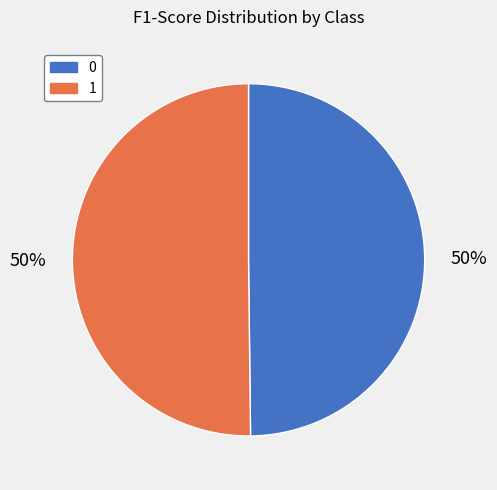

The 1 slice represents 50% of the pie. True or false?

True